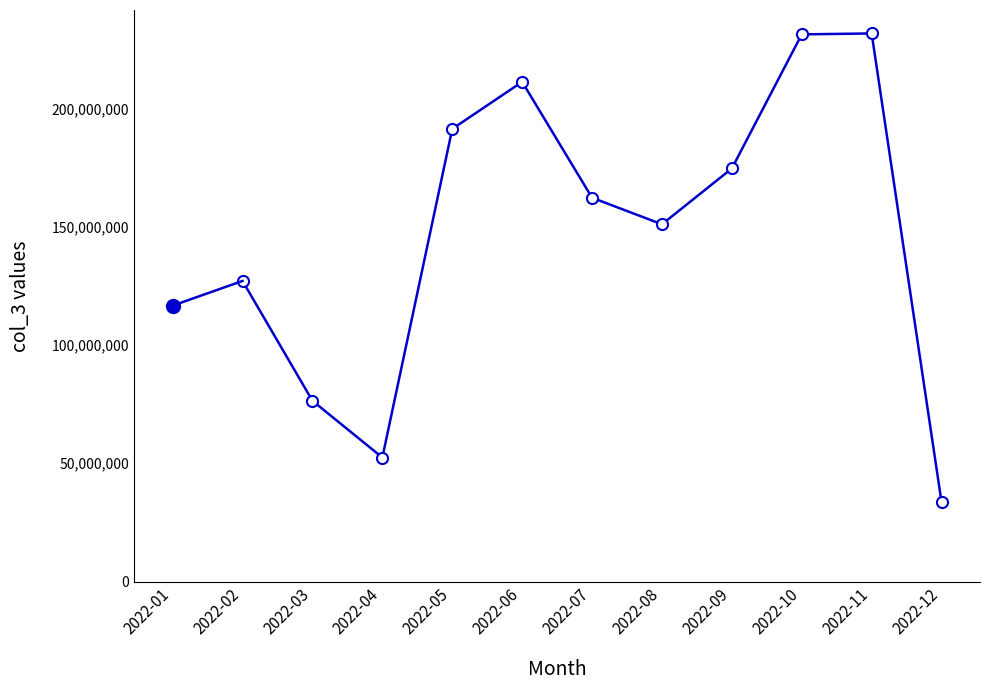

Where is the first local maximum?

2022-06